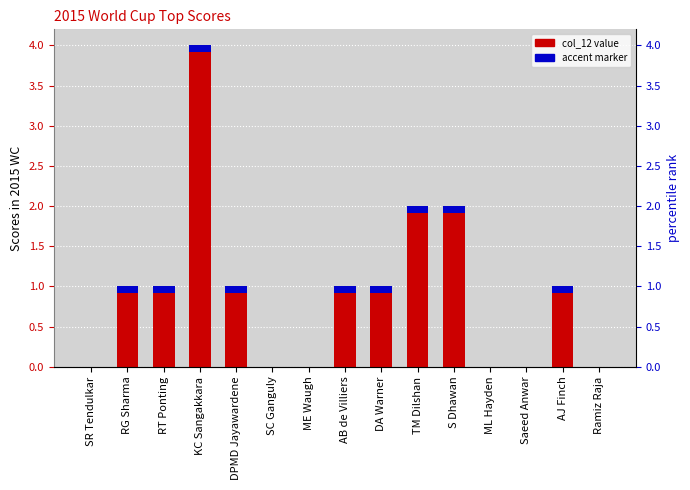

Which has a higher value, SC Ganguly or AJ Finch?

AJ Finch